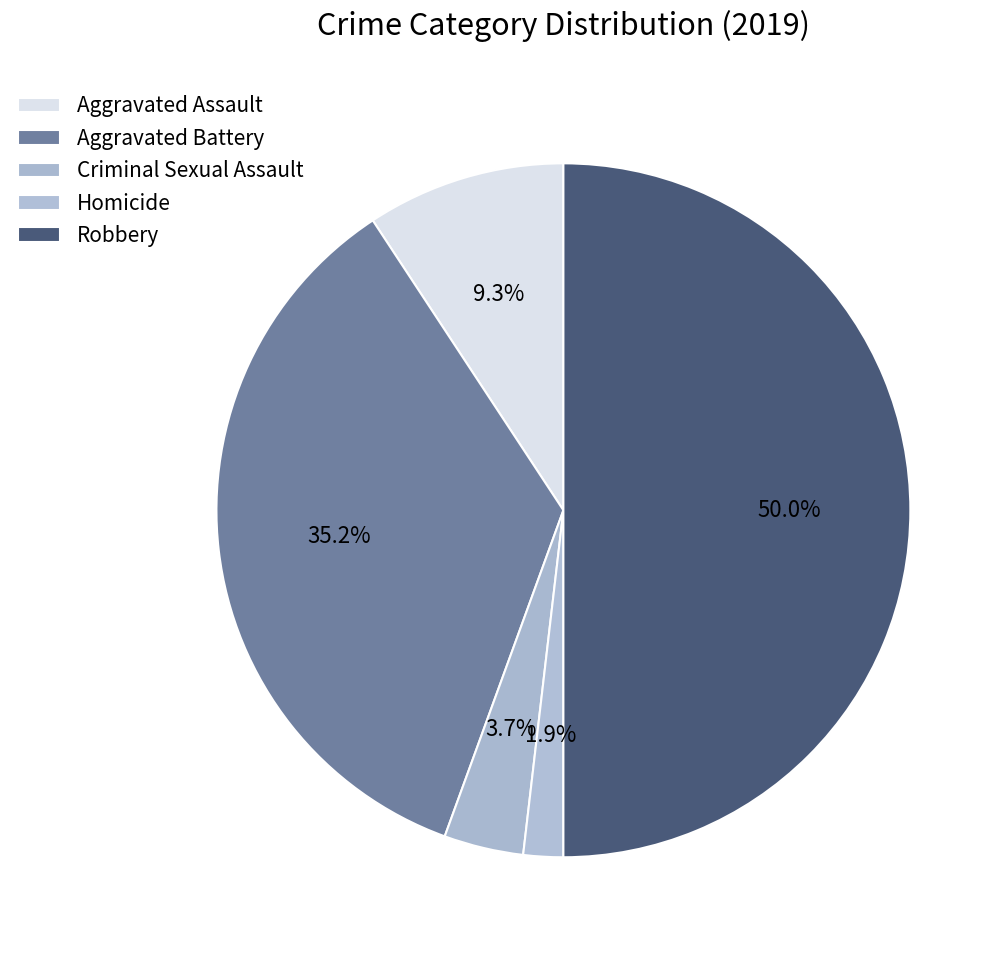

To the nearest percent, what is the average slice percentage?

20%